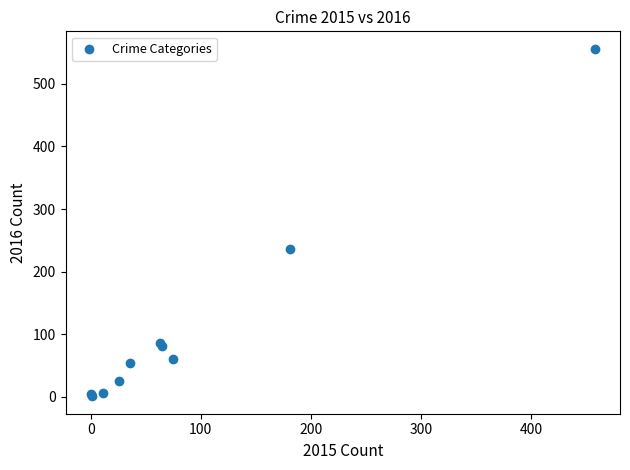

What Y value in the scatter plot is closest to 278?

237